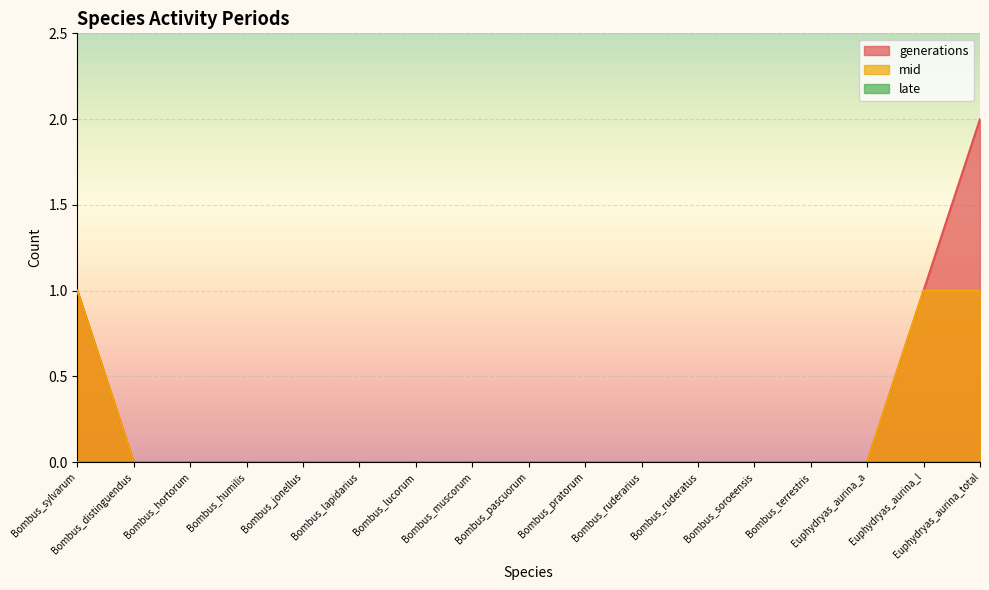

True or false: mid has a value of 0 at Bombus_terrestris.

True